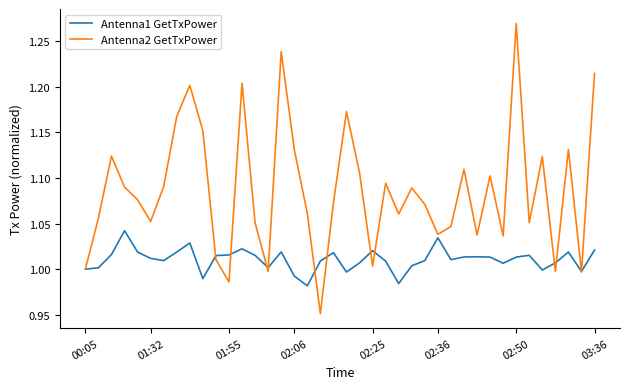

Which series has the largest range (max minus min)?

Antenna2 GetTxPower